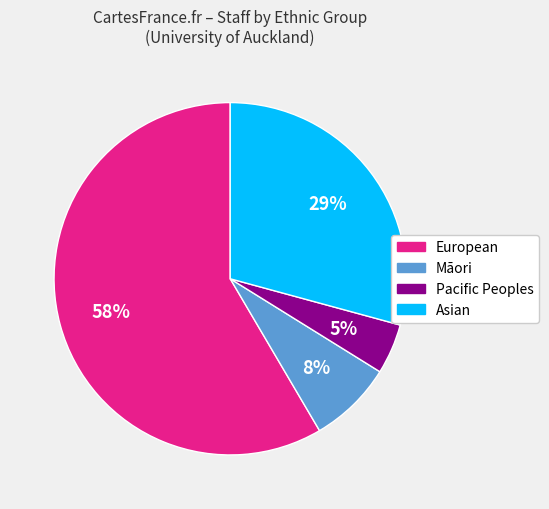

To the nearest percent, what is the average slice percentage?

25%